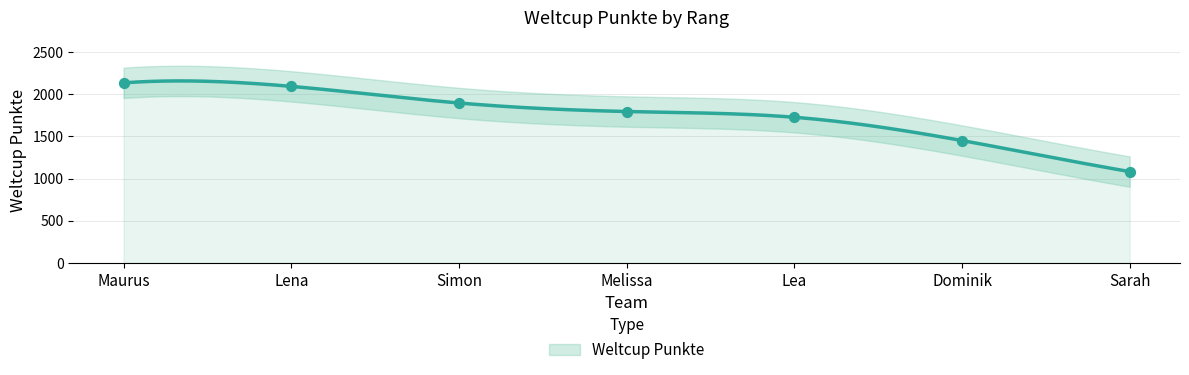

What is the ratio of the value at Melissa to the value at Simon?

0.9